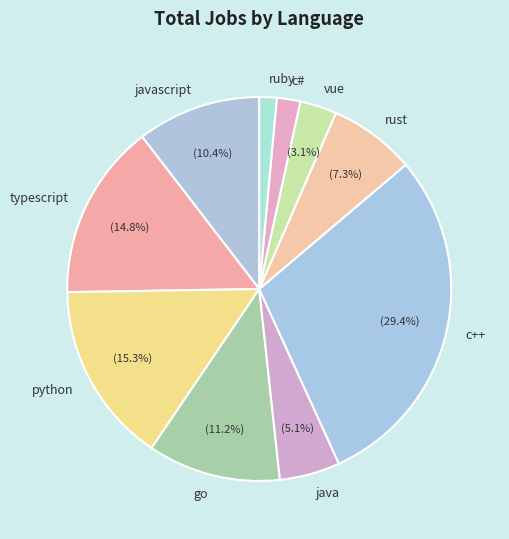

Which category has the smallest portion of the pie?

ruby